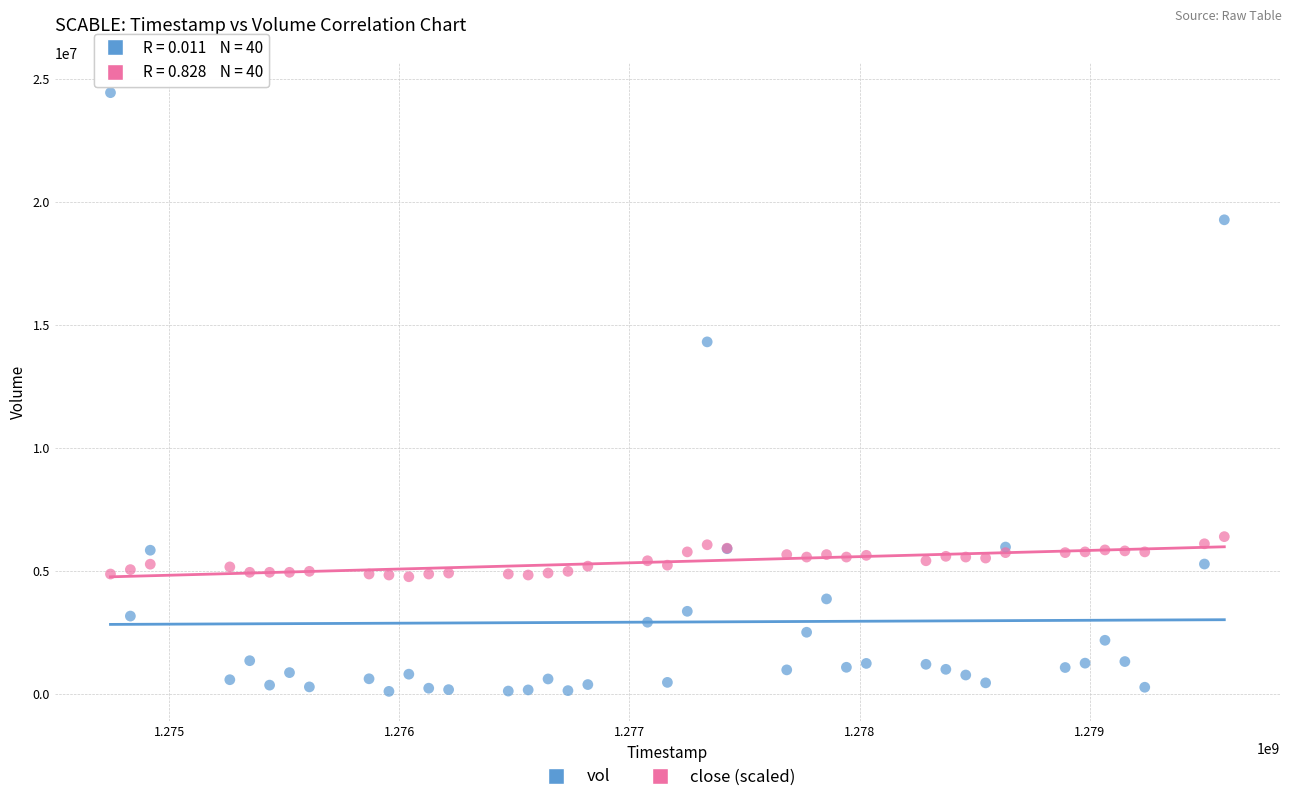

Which series contains the lowest Y value?

vol